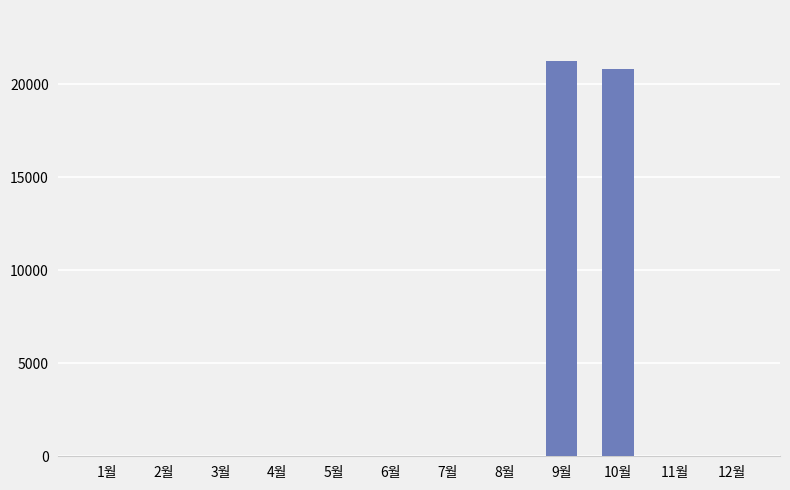

What is the sum of all values?

42100